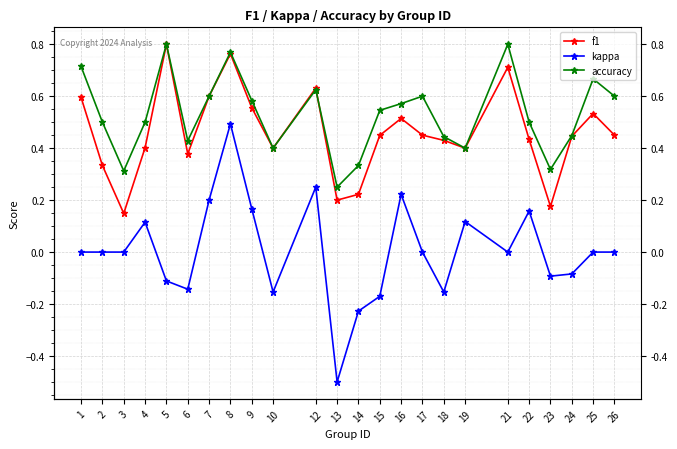

Read the f1 value at 10.

0.4